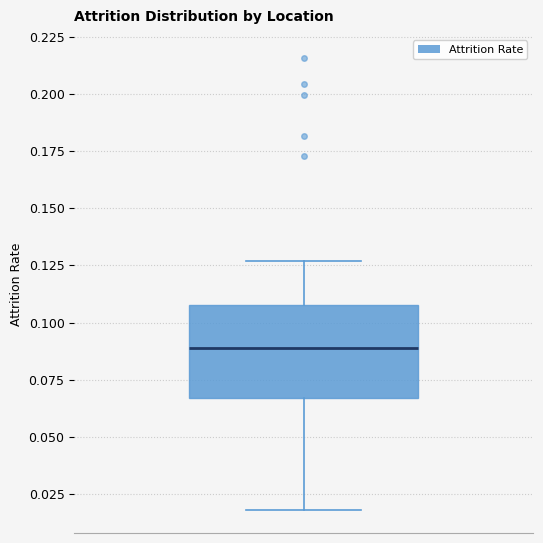

Where does the upper whisker of the box end on the y-axis? The values are not printed on the chart, so give them approximately, as read against the axis.

0.125